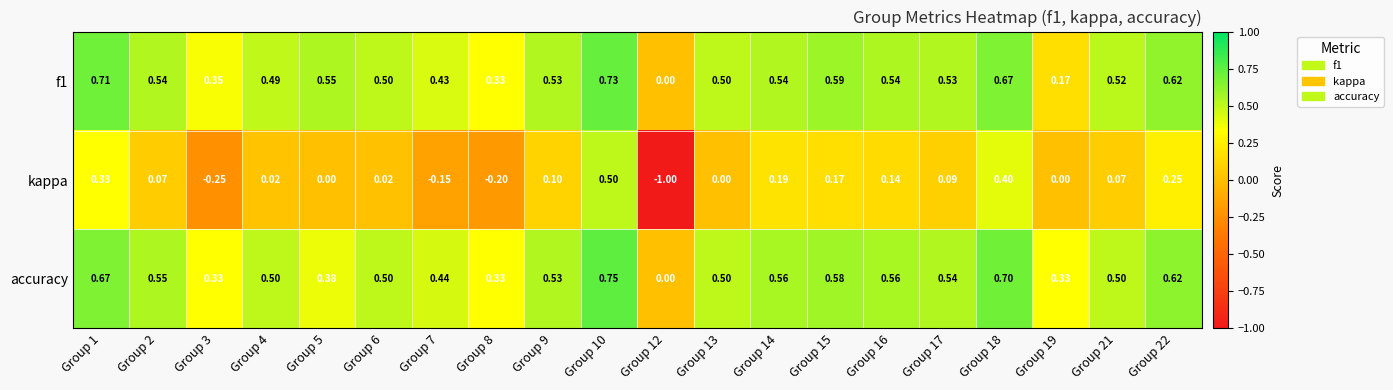

Which series has the widest spread of values?

kappa